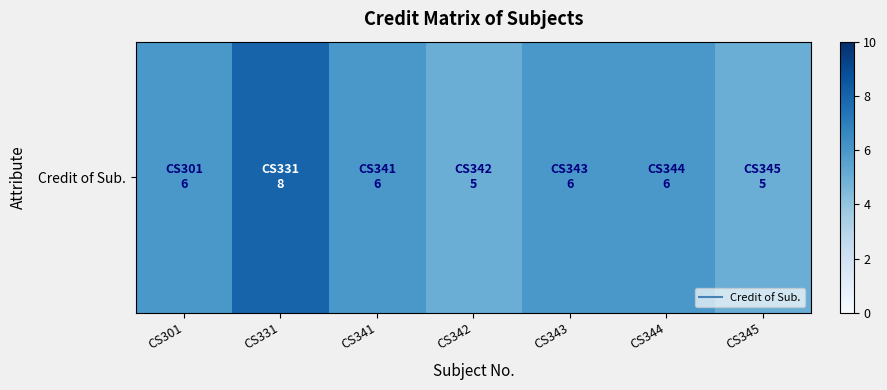

What is the difference between the second highest and second lowest values?

1